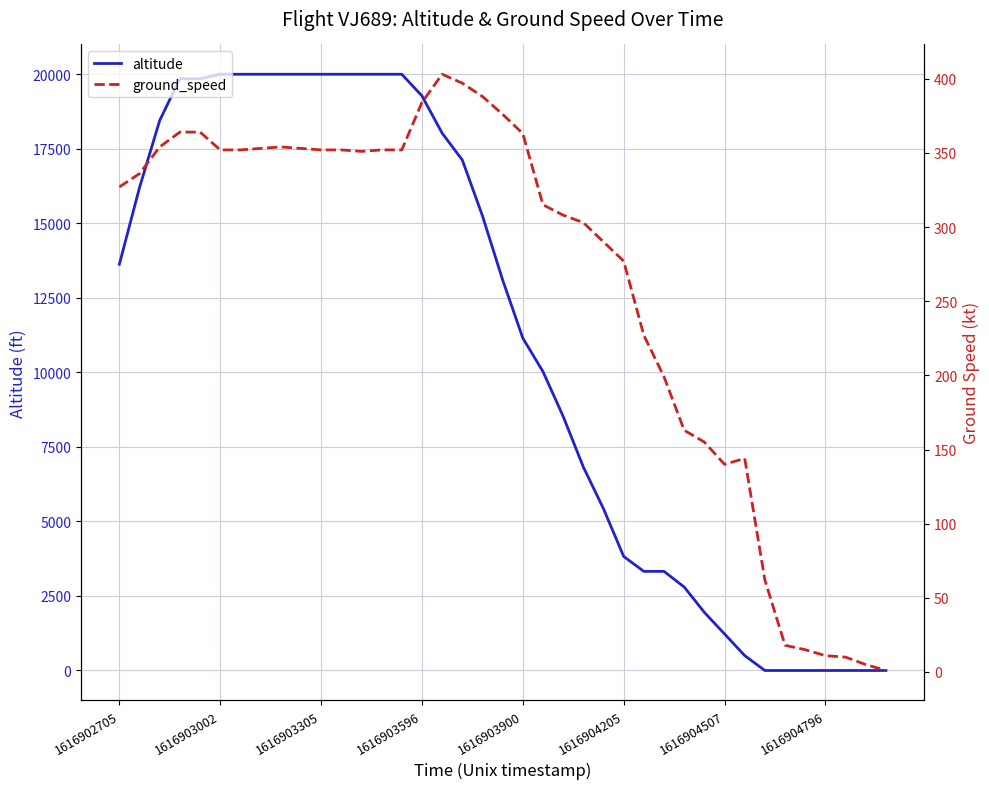

Which category has the lowest value in the altitude series?

32